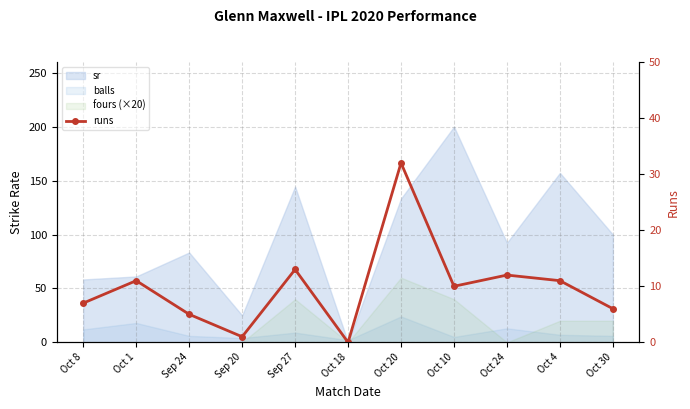

What is the maximum value shown in the chart?

32